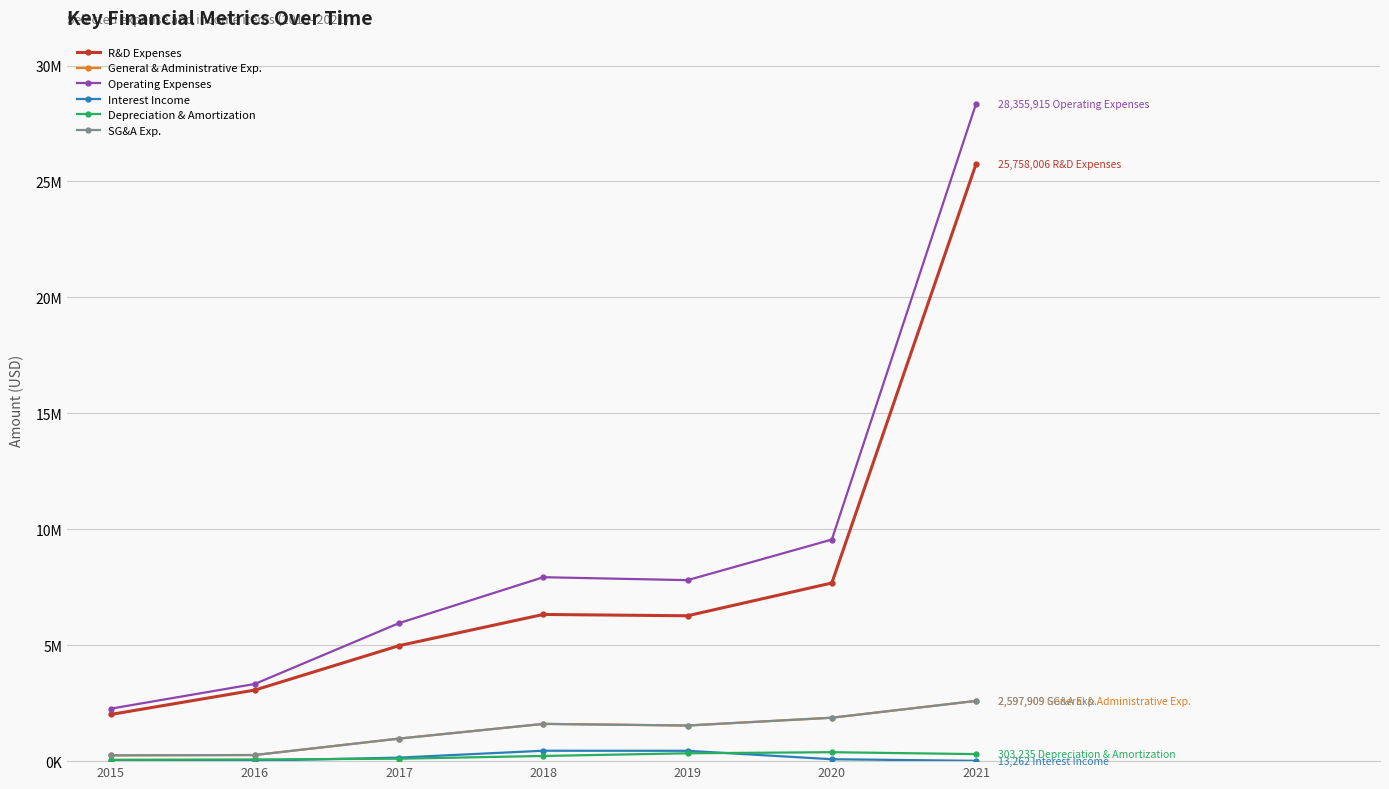

Where does the Operating Expenses series first go above 7805301?

2018